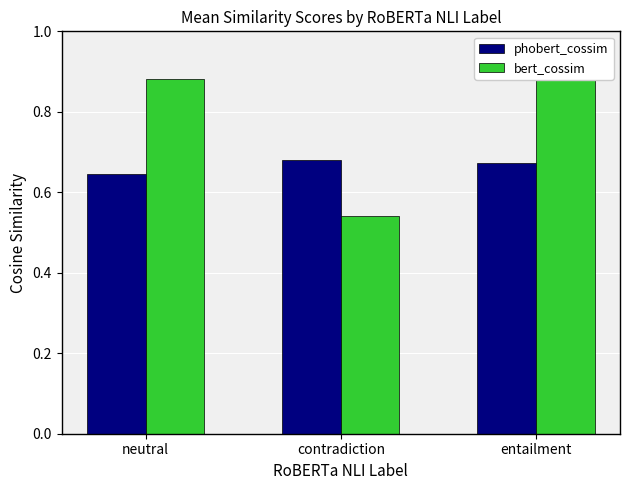

At which label does bert_cossim reach its peak?

entailment